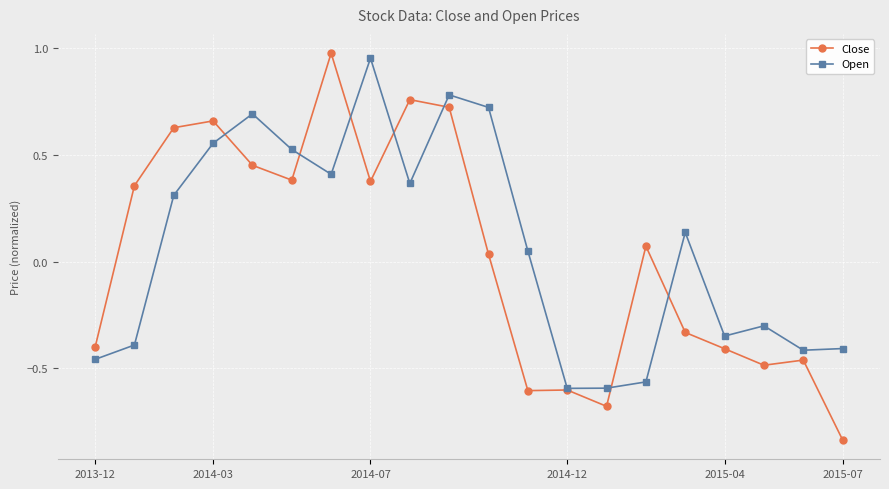

At how many categories does at least one series exceed 0?

13